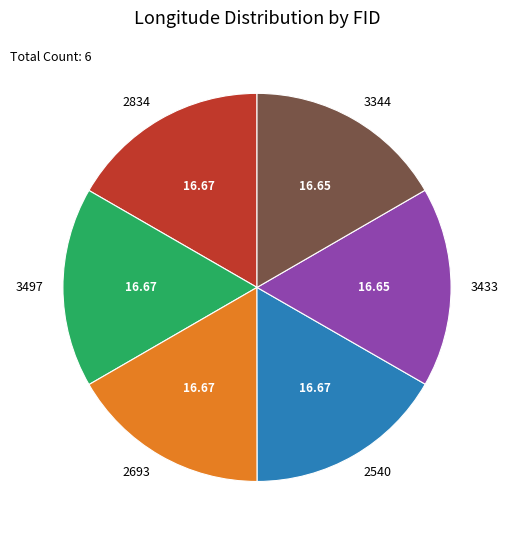

Combined, do 3433 and 2693 account for over 50%?

No